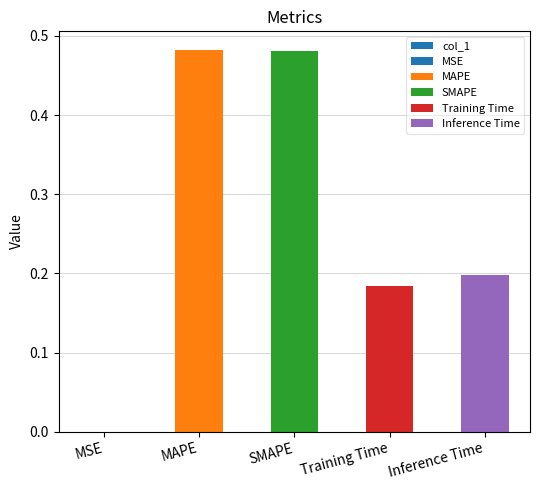

How many bars are there in total?

5